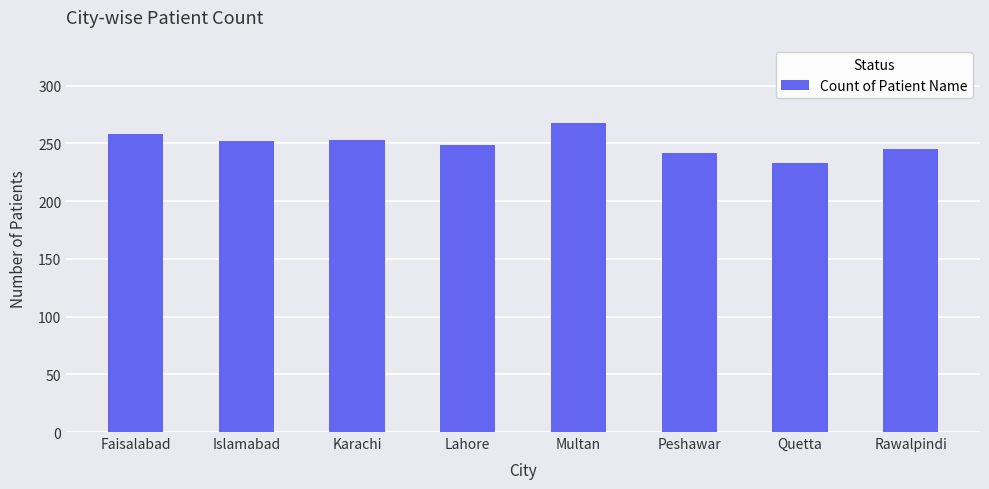

How many bars are there in total?

8